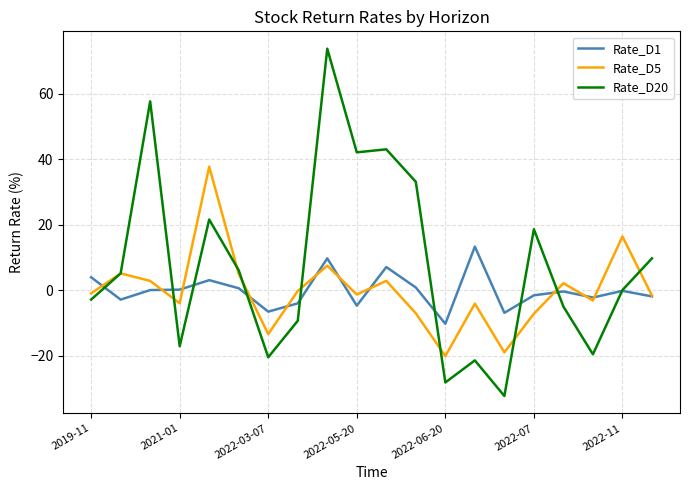

Which series has the widest spread of values?

Rate_D20